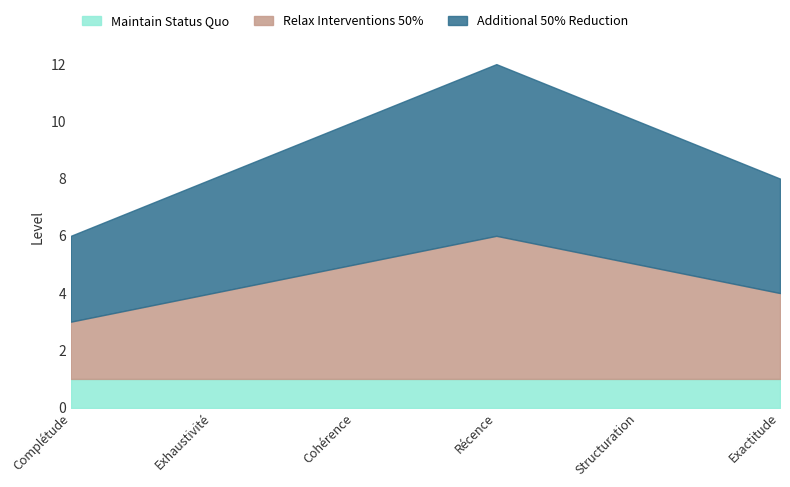

How many lines are shown in the chart?

3